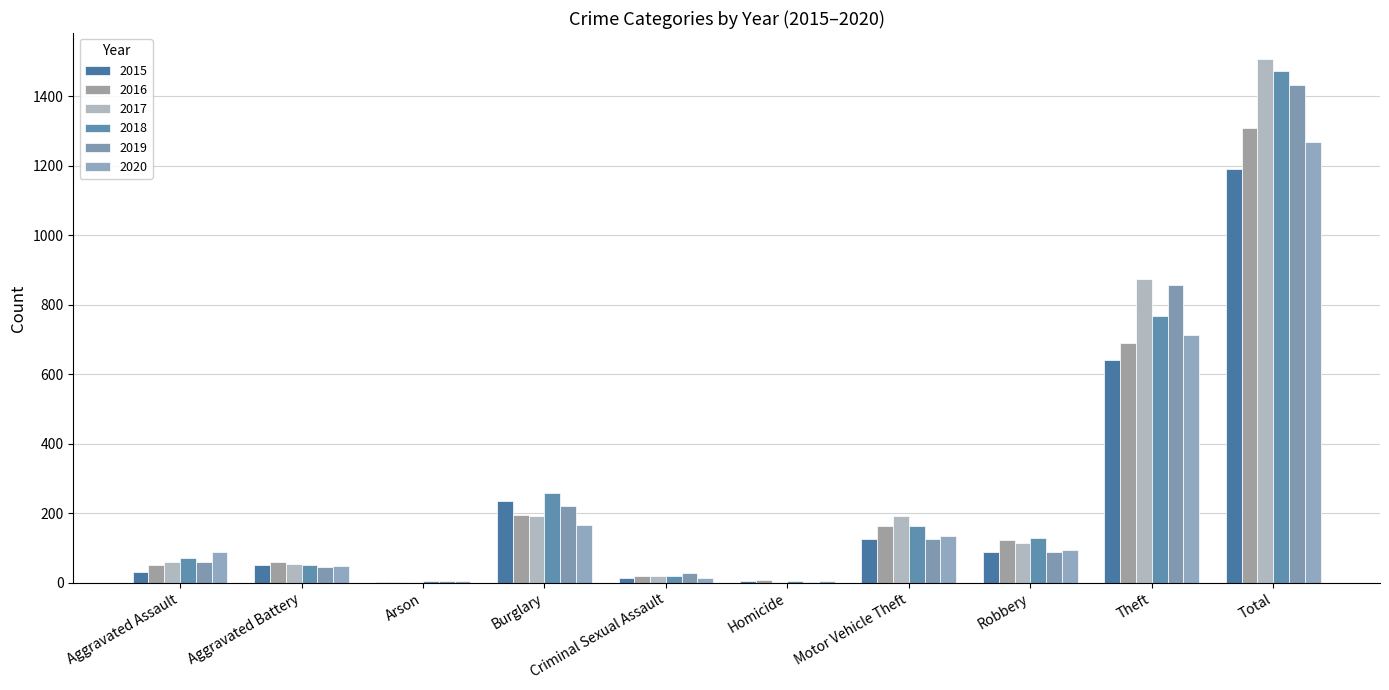

Are the bars horizontal?

No